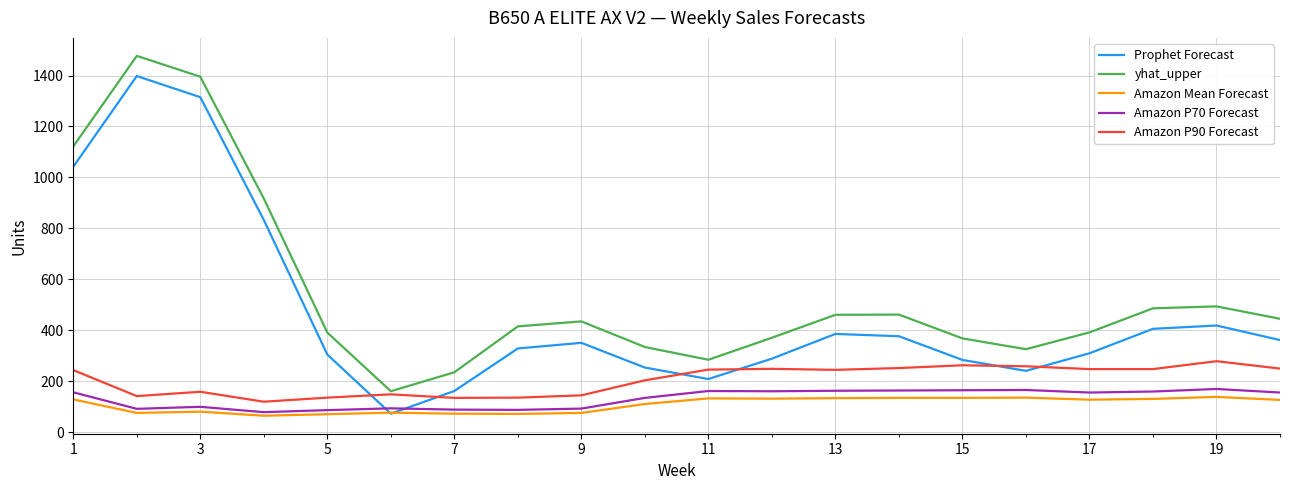

Which series has the largest total across all categories?

yhat_upper